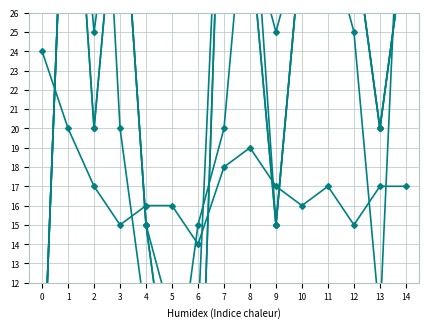

The wind_18-24 series shows 25 at 12. True or false?

True